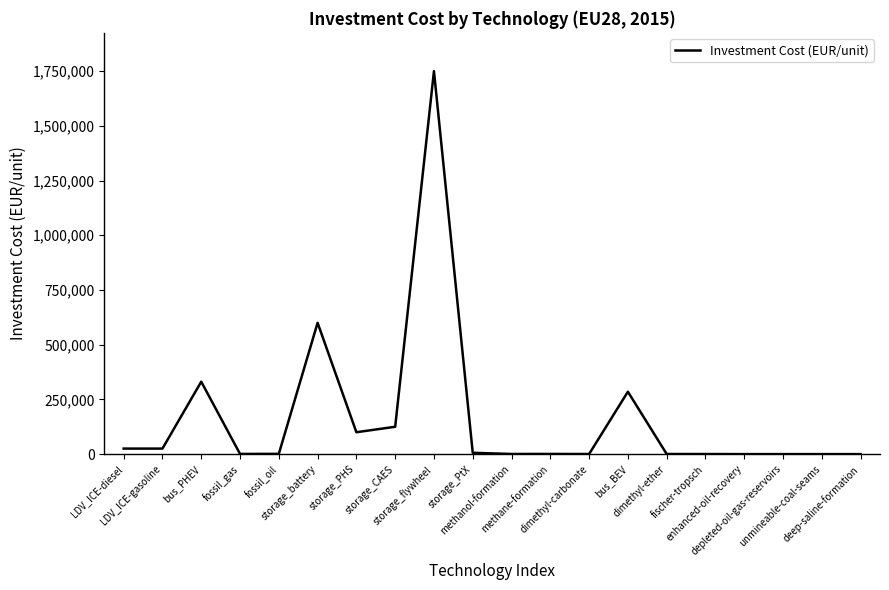

At which label does the data first exceed 1200?

LDV_ICE-diesel